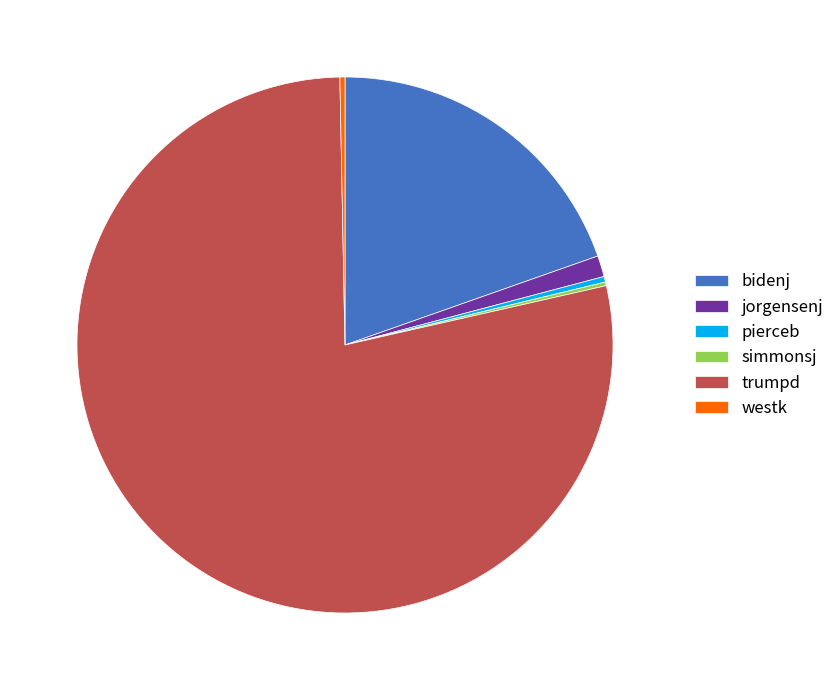

What is the largest slice in the pie chart?

trumpd